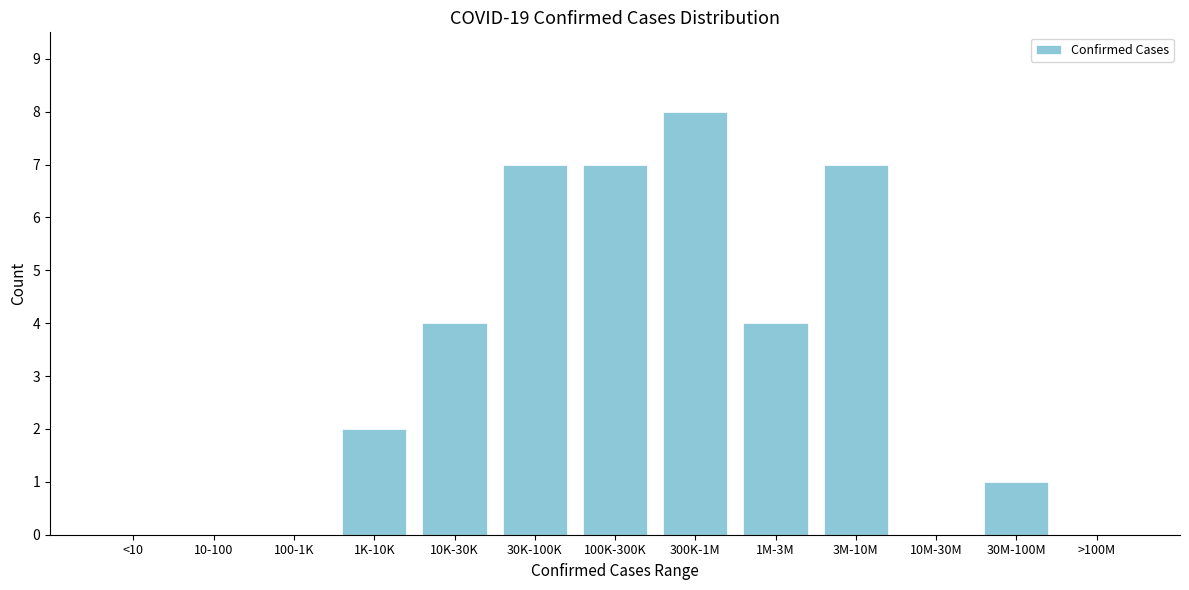

Reading left to right, transcribe all the data shown in this chart.

<10=0	10-100=0	100-1K=0	1K-10K=2	10K-30K=4	30K-100K=7	100K-300K=7	300K-1M=8	1M-3M=4	3M-10M=7	10M-30M=0	30M-100M=1	>100M=0